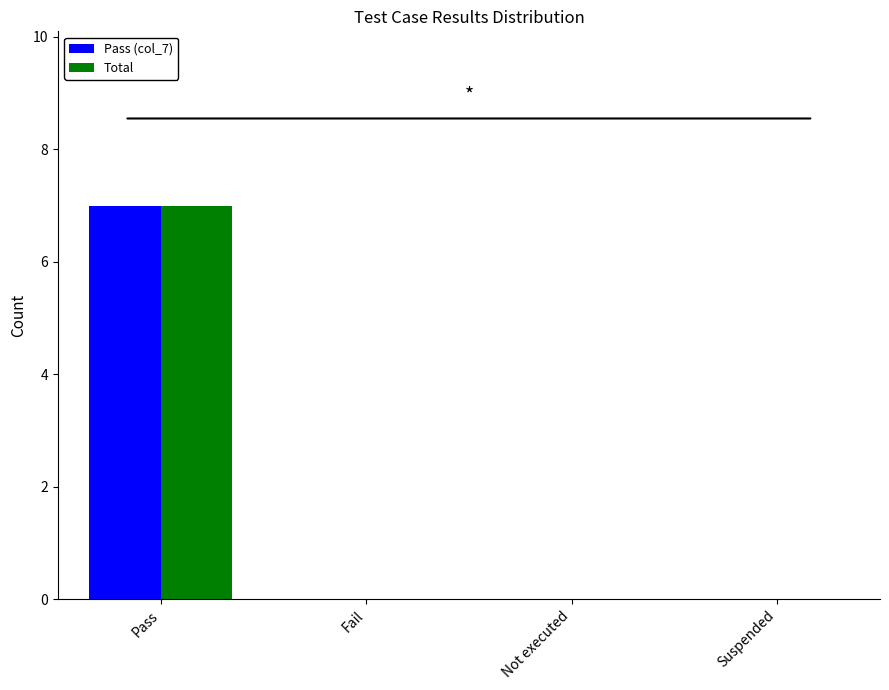

Reading right to left, list all the values displayed in this chart.

Pass (col_7): Suspended=0	Not executed=0	Fail=0	Pass=7
Total: Suspended=0	Not executed=0	Fail=0	Pass=7